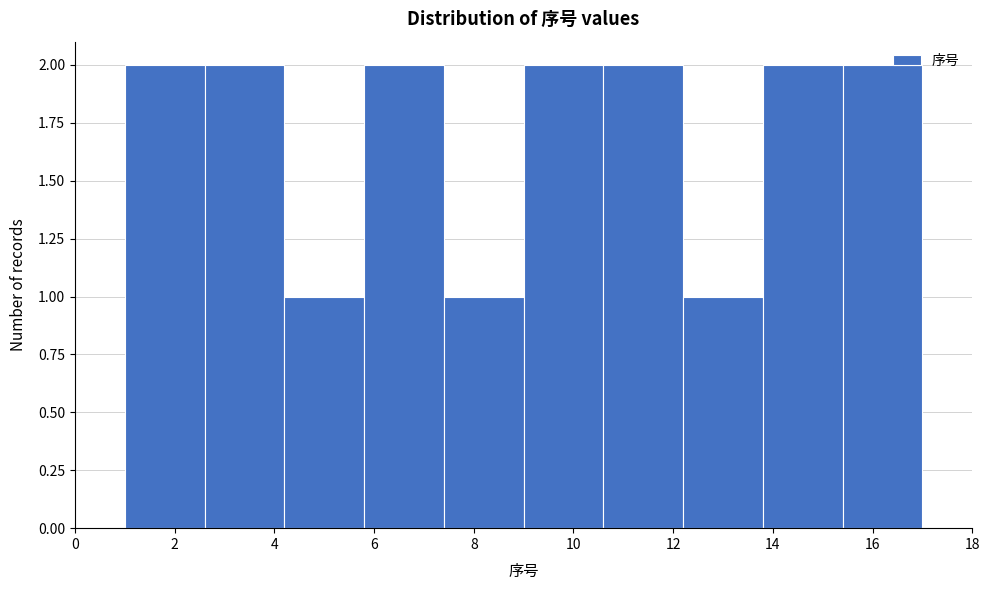

How tall is the bar that spans 12.2 to 13.8 on the x-axis? The values are not printed on the chart, so give them approximately, as read against the axis.

1